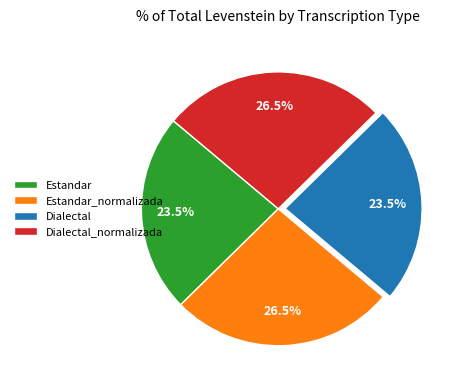

What is the ratio of the value at Estandar to the value at Dialectal_normalizada?

0.9